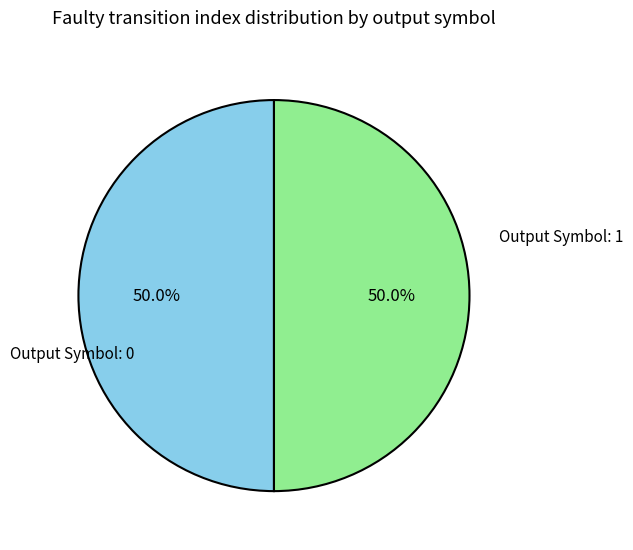

Do Output Symbol: 1 and Output Symbol: 0 together represent more than half of the pie?

Yes